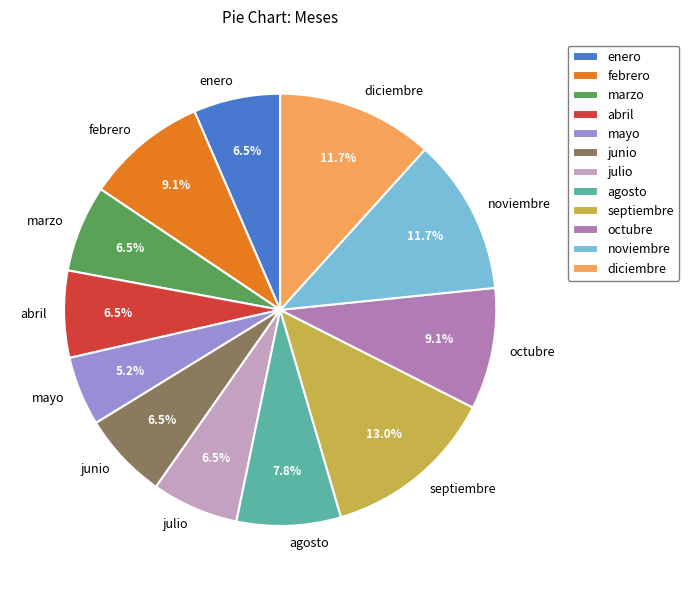

Is there any slice that represents more than half of the pie?

No